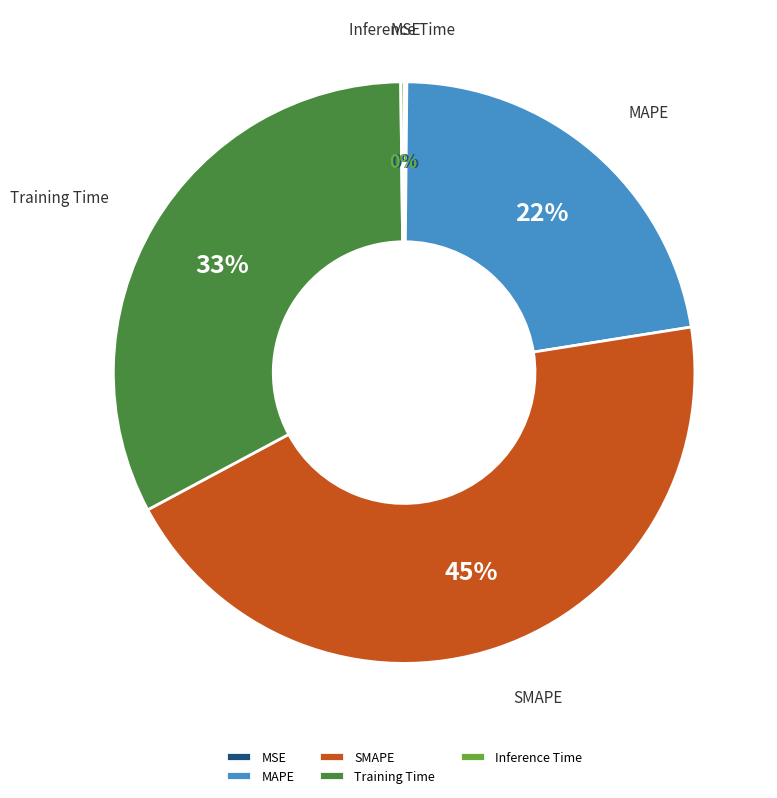

Approximately how many times larger is the value at SMAPE compared to Training Time?

1.4